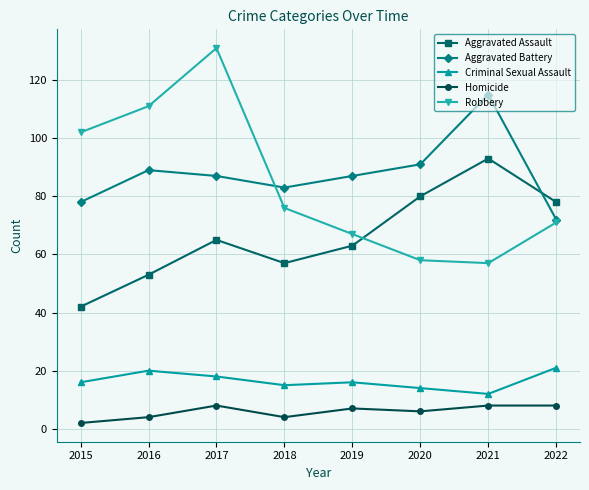

In Criminal Sexual Assault, how many points are higher than both neighbors (excluding endpoints)?

2